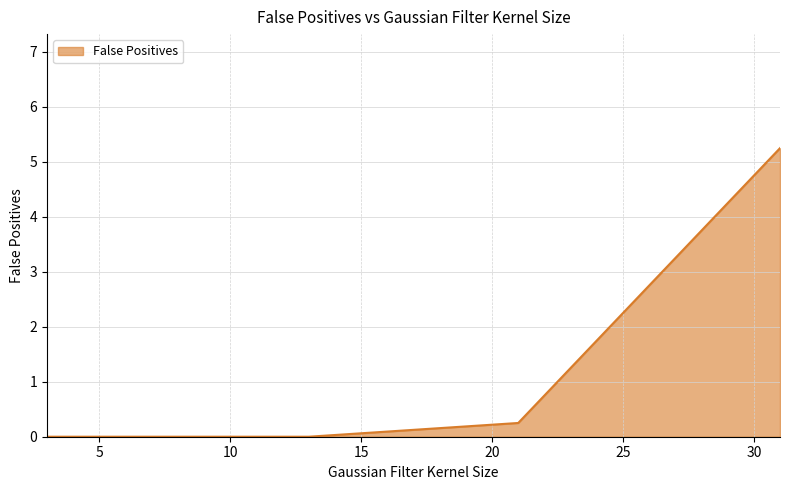

True or false: there are more than 0 points higher than both neighbors.

False